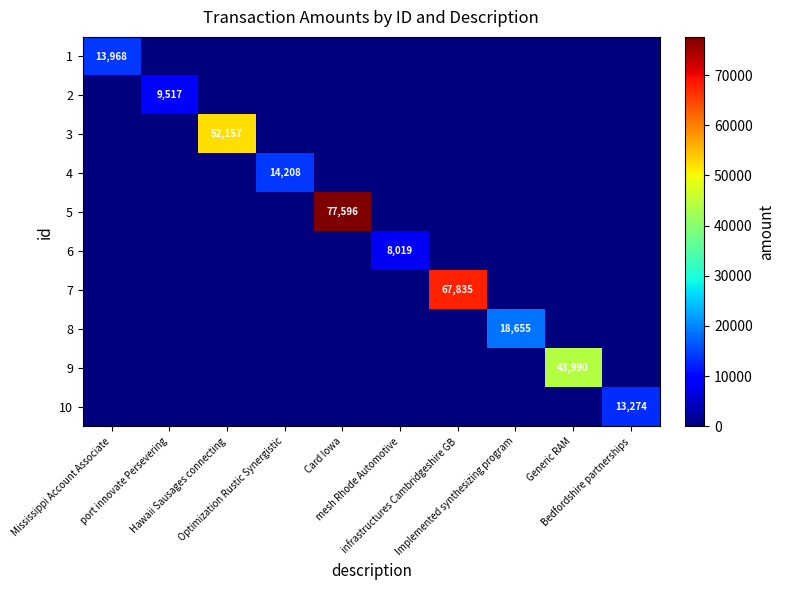

The 7 series shows 25149 at Generic RAM. True or false?

False